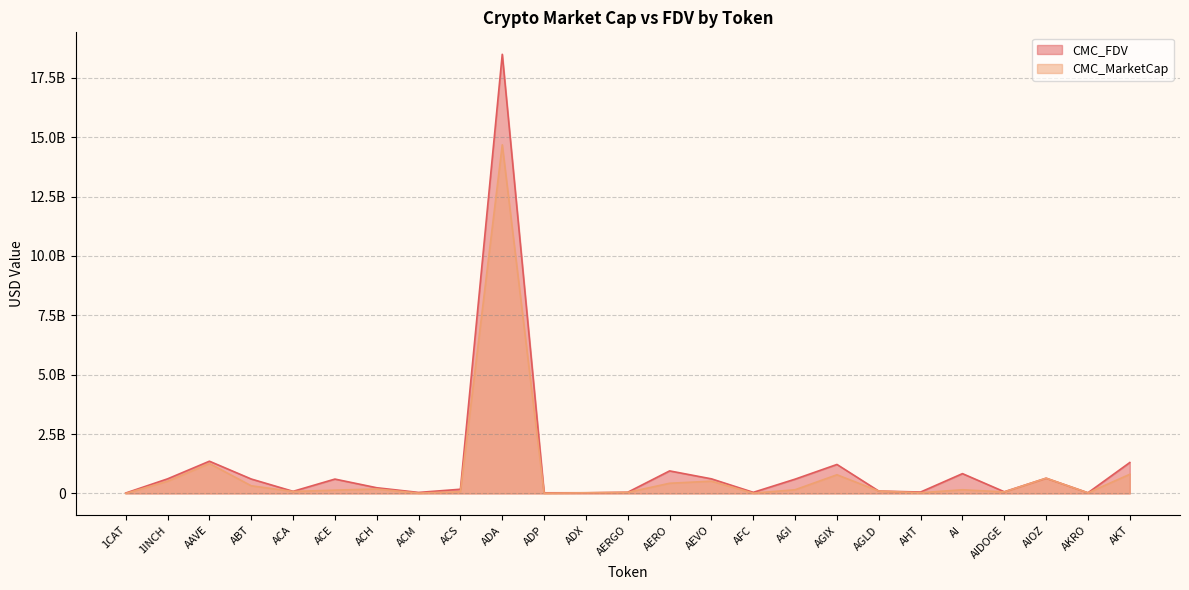

True or false: CMC_FDV and CMC_MarketCap intersect in this chart.

False